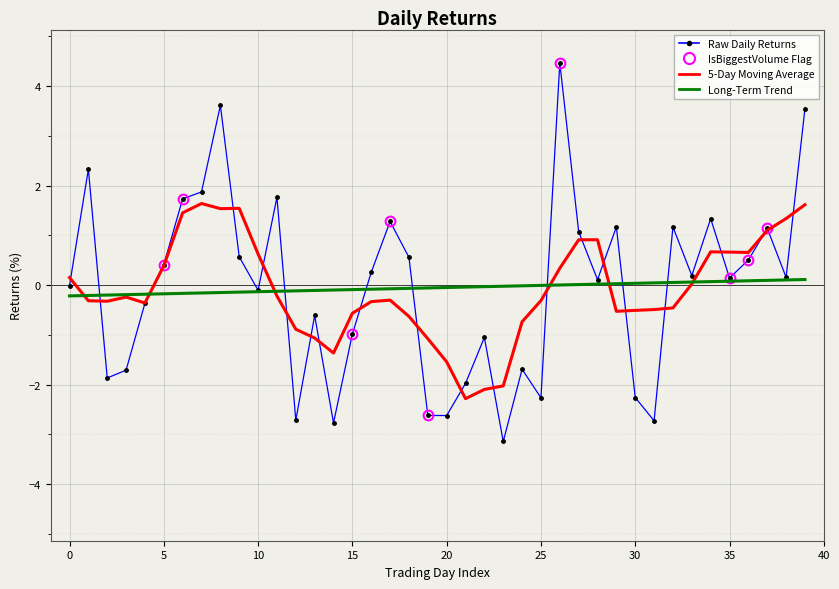

Approximately how many times larger is the value at 39 compared to 26?

0.8